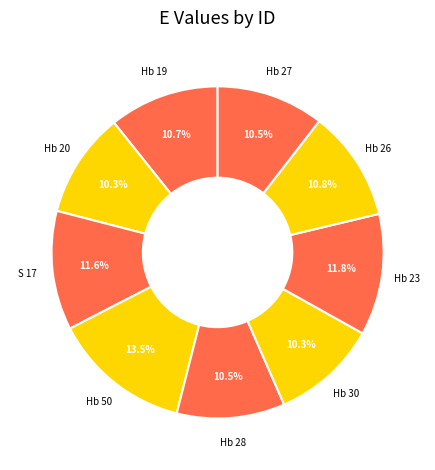

Rank the categories by value from highest to lowest.

Hb 50, Hb 23, S 17, Hb 26, Hb 19, Hb 28, Hb 27, Hb 30, Hb 20